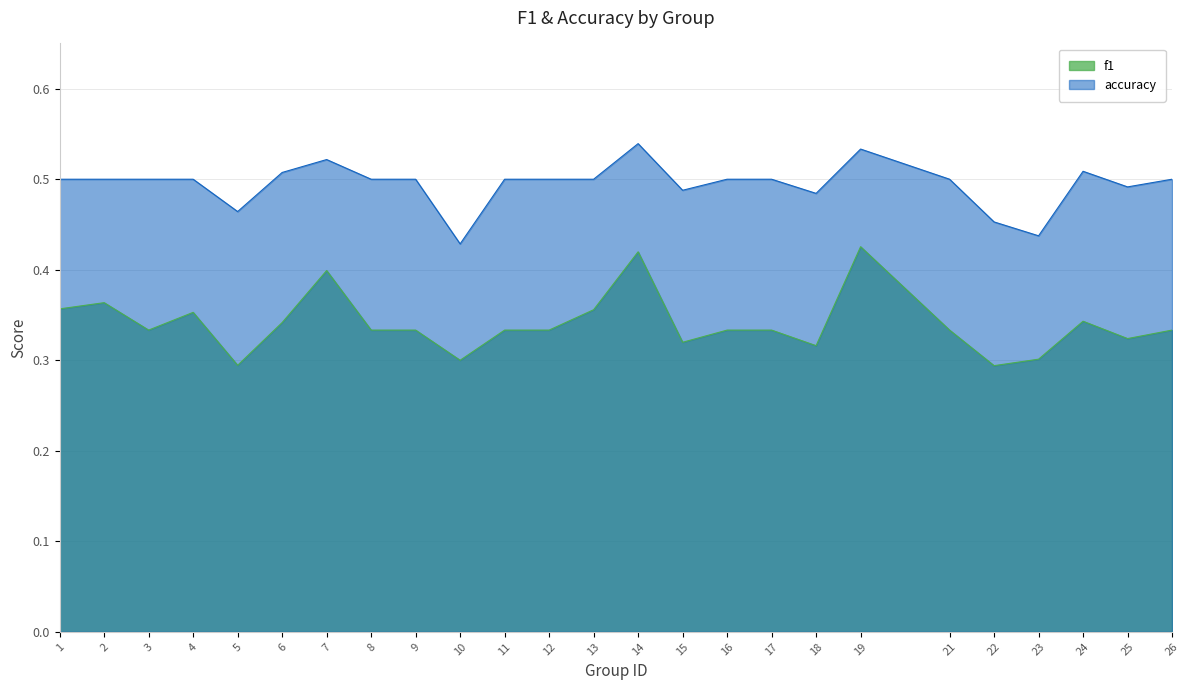

List the series in order of their peak value, lowest first.

f1, accuracy